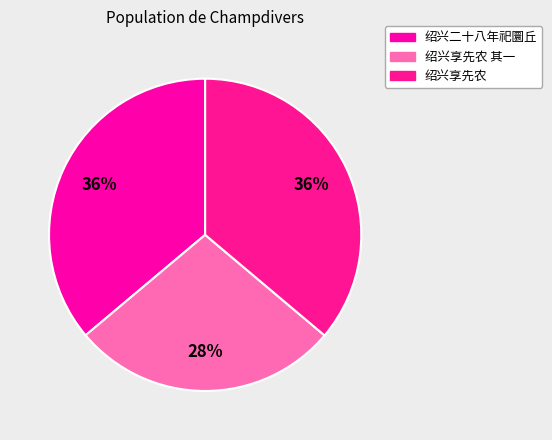

What is the smallest slice in the pie chart?

绍兴享先农 其一